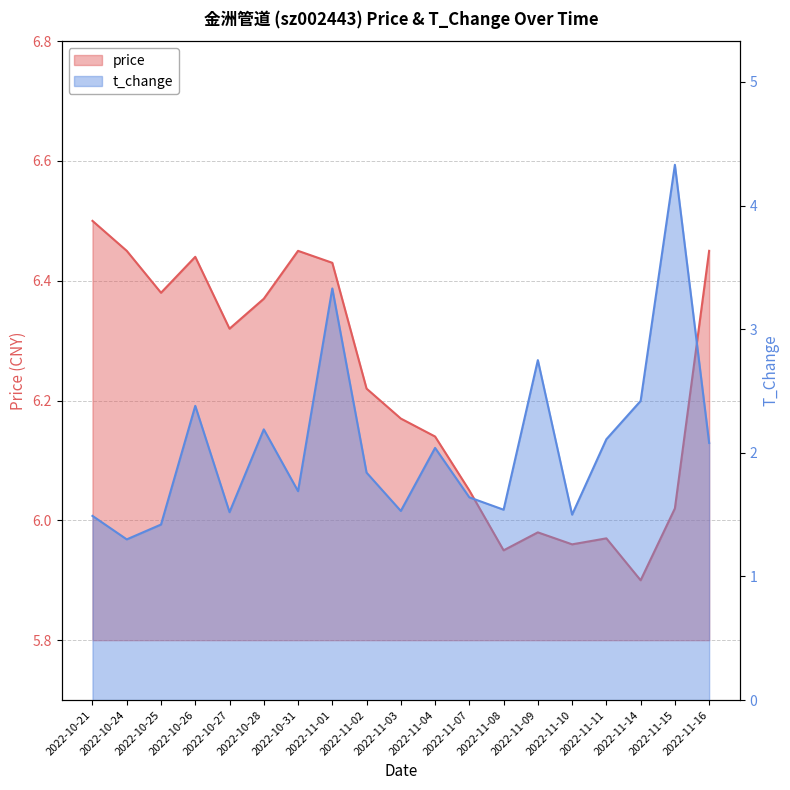

What is the total value across all series at 2022-11-02?

8.1